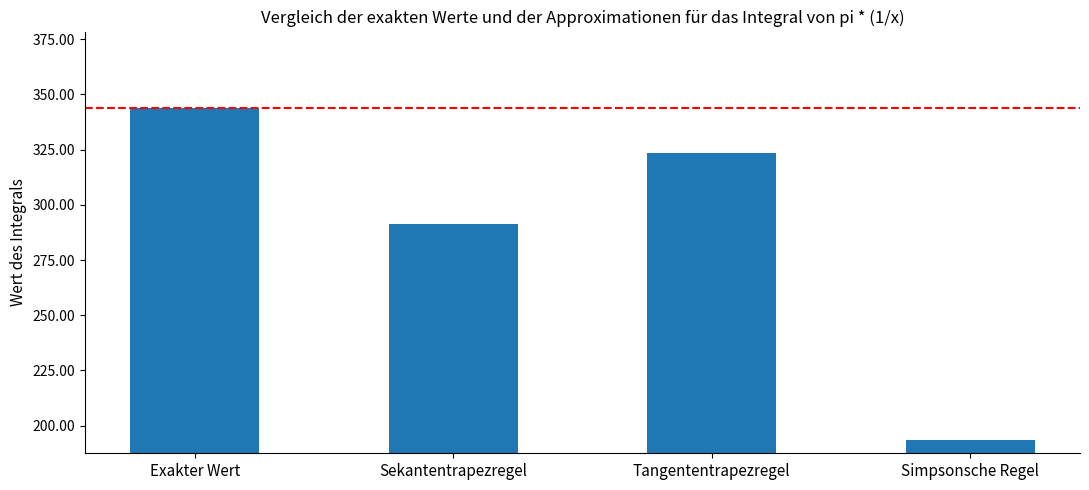

What is the difference between the values at Sekantentrapezregel and Simpsonsche Regel?

97.8